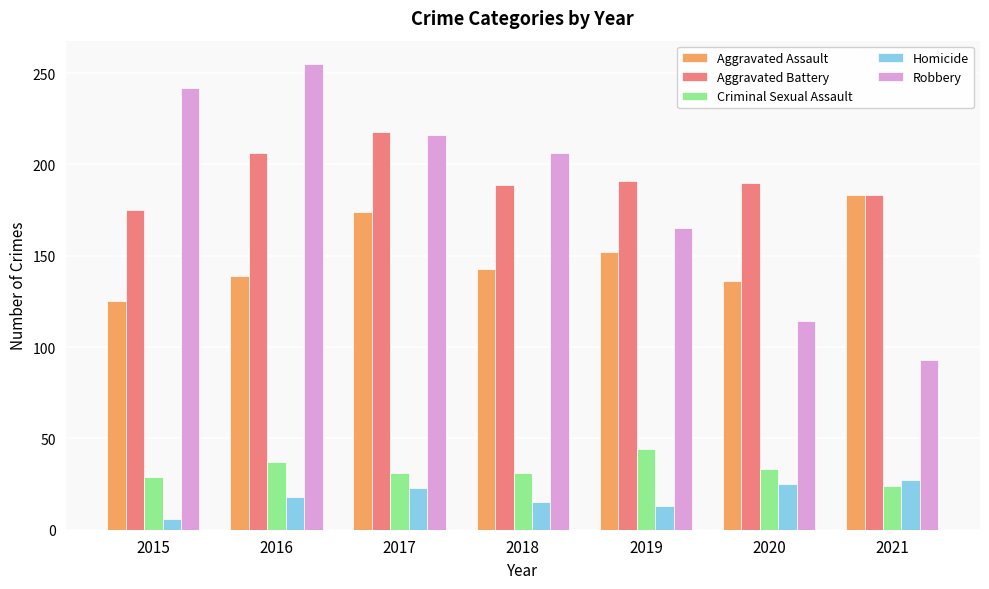

Count the number of categories in the chart.

7